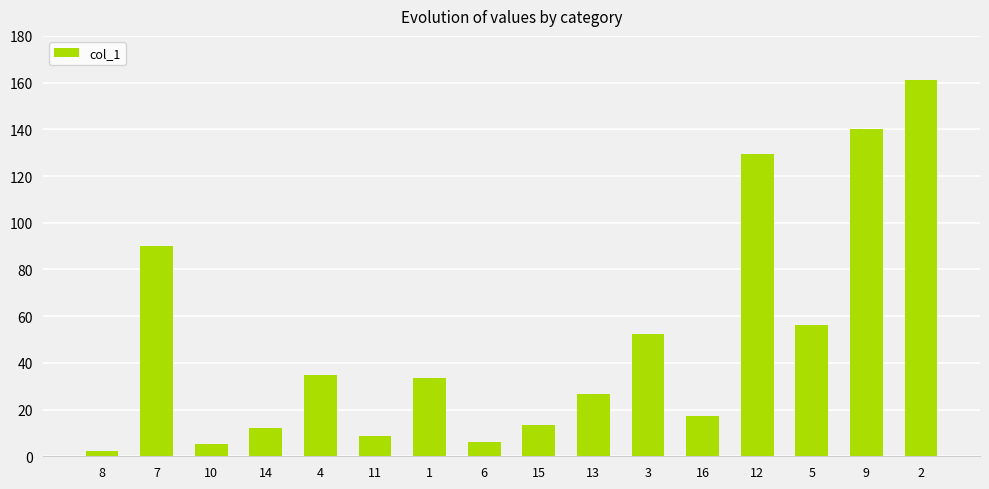

Reading right to left, what are all the values shown in this chart?

161.3	140.1	56.2	129.6	17.4	52.3	26.8	13.5	6.2	33.7	8.8	34.8	12.1	5.2	89.9	2.4